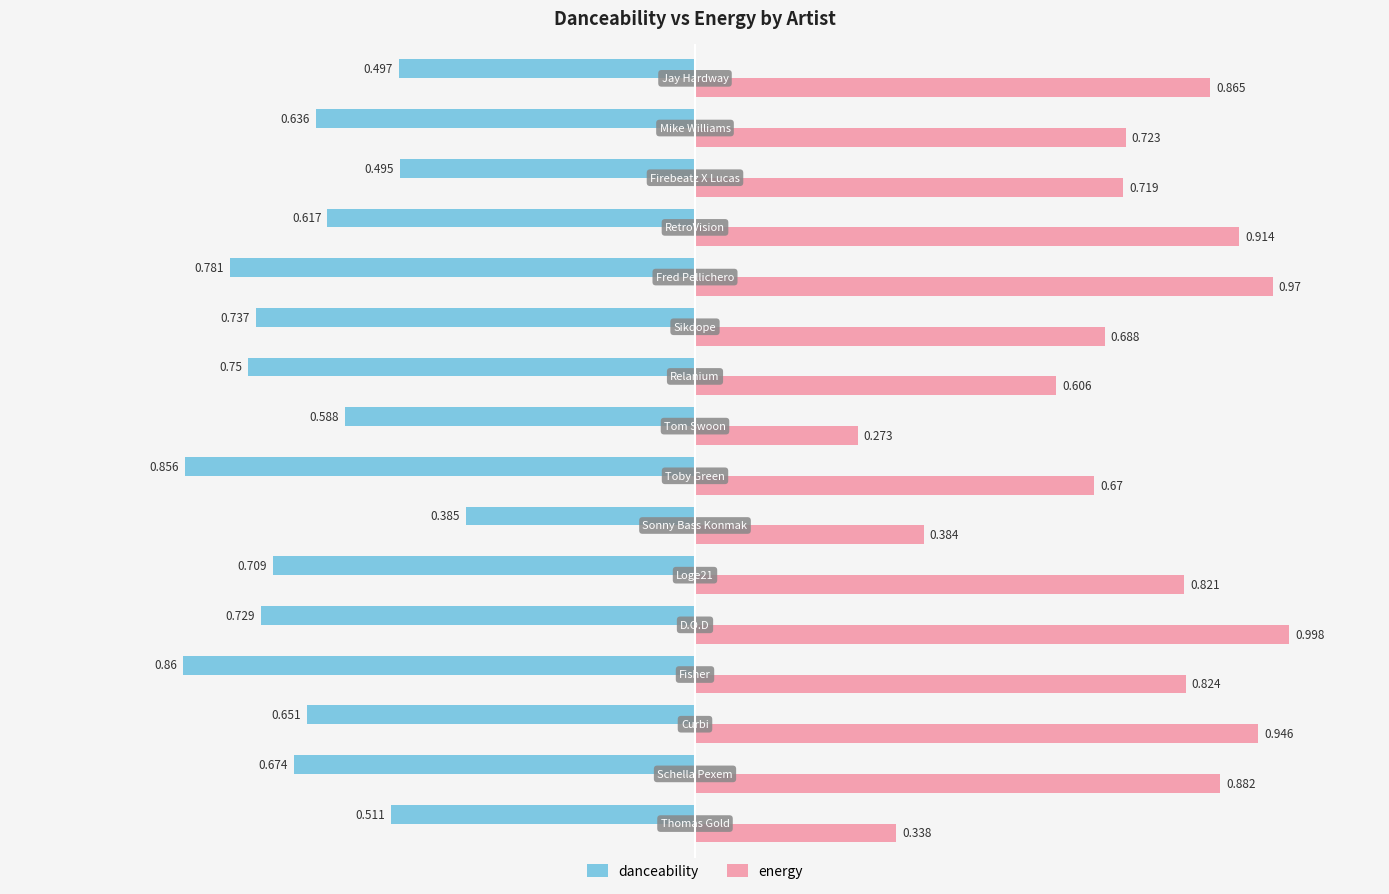

List the series in order of their overall mean, lowest first.

danceability, energy